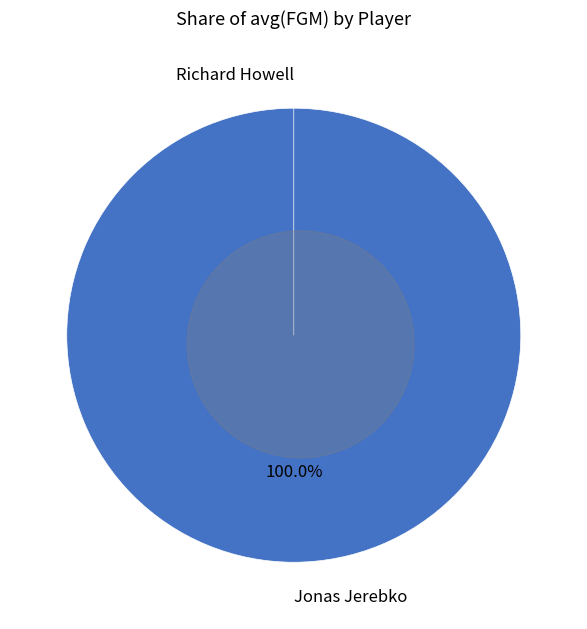

Count the number of slices in the pie.

2